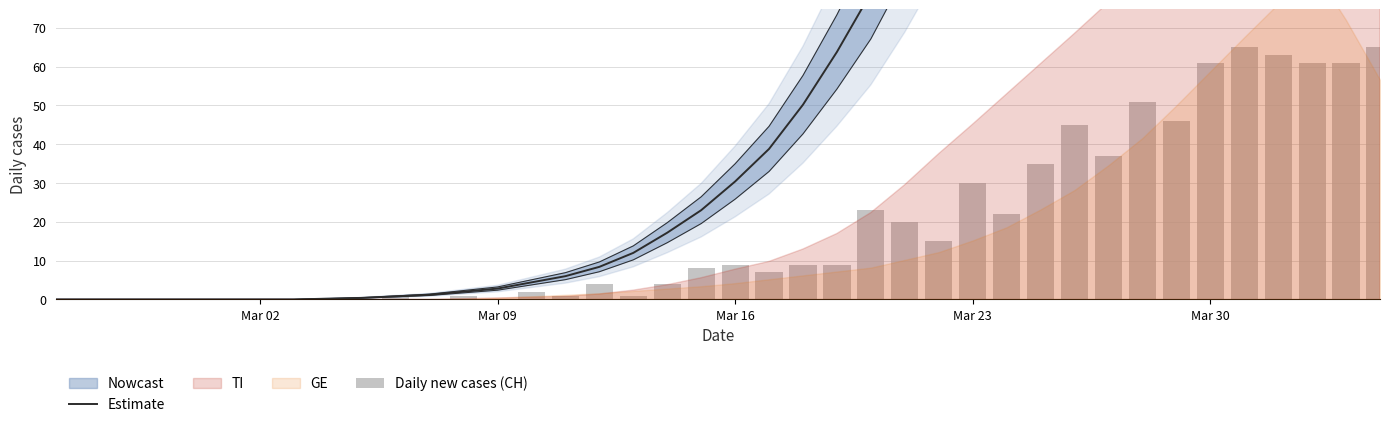

Reading left to right, transcribe all the data shown in this chart.

Estimate: 0.0	0.0	0.0	0.0	0.0	0.0	0.0	0.0	0.2	0.4	0.8	1.2	2.0	2.8	4.4	6.0	8.4	12.0	17.2	23.0	30.4	38.8	50.2	63.8	79.0	98.4	120.4	144.8	174.2	208.0	246.0	288.8	336.8	388.8	446.0	505.2	567.4	630.4	529.2	415.4
Daily new cases (CH): 0.0	0.0	0.0	0.0	0.0	0.0	0.0	0.0	0.0	0.0	1.0	0.0	1.0	0.0	2.0	1.0	4.0	1.0	4.0	8.0	9.0	7.0	9.0	9.0	23.0	20.0	15.0	30.0	22.0	35.0	45.0	37.0	51.0	46.0	61.0	65.0	63.0	61.0	61.0	65.0